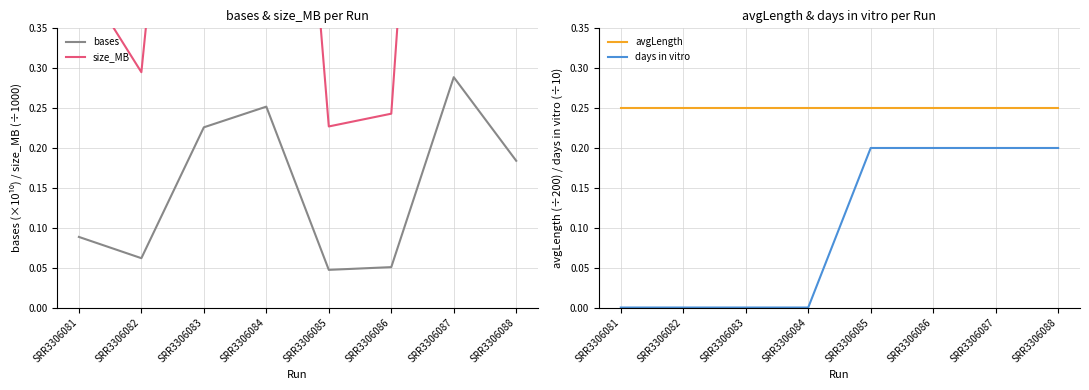

What is the highest value of the avgLength series?

0.2